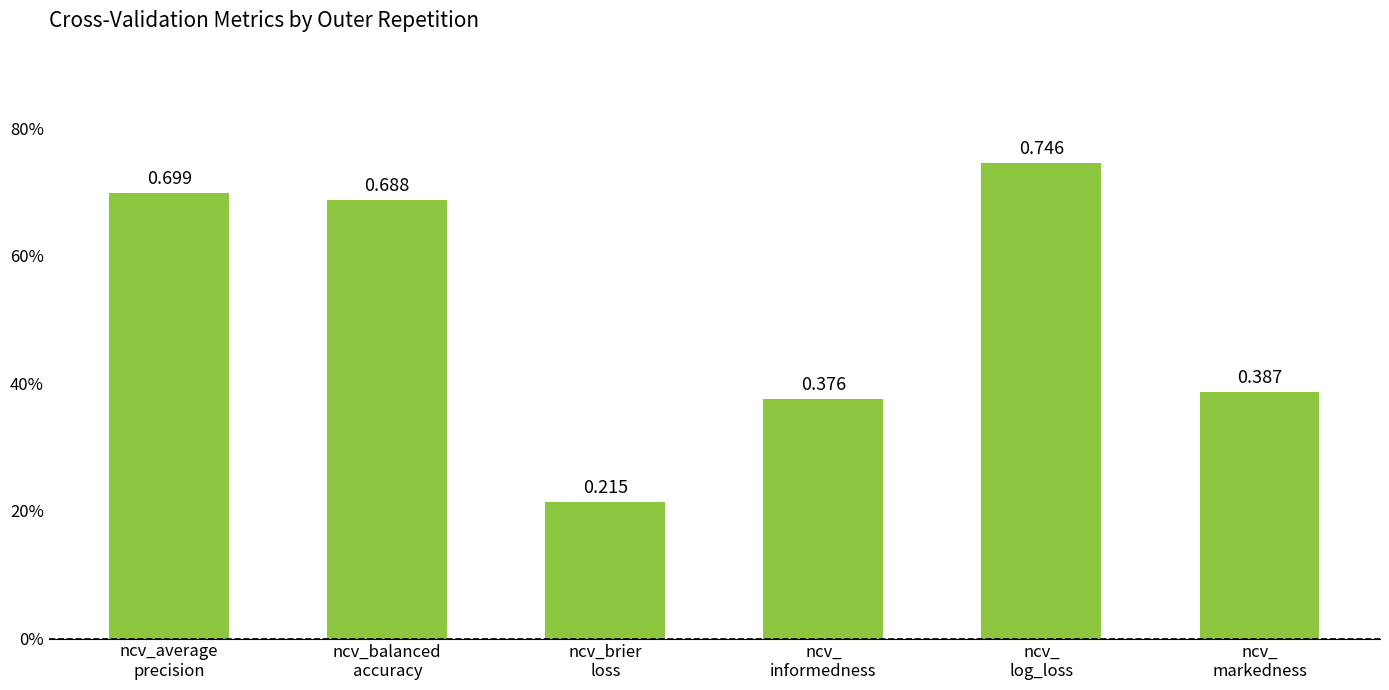

What is the maximum value shown in the chart?

0.7